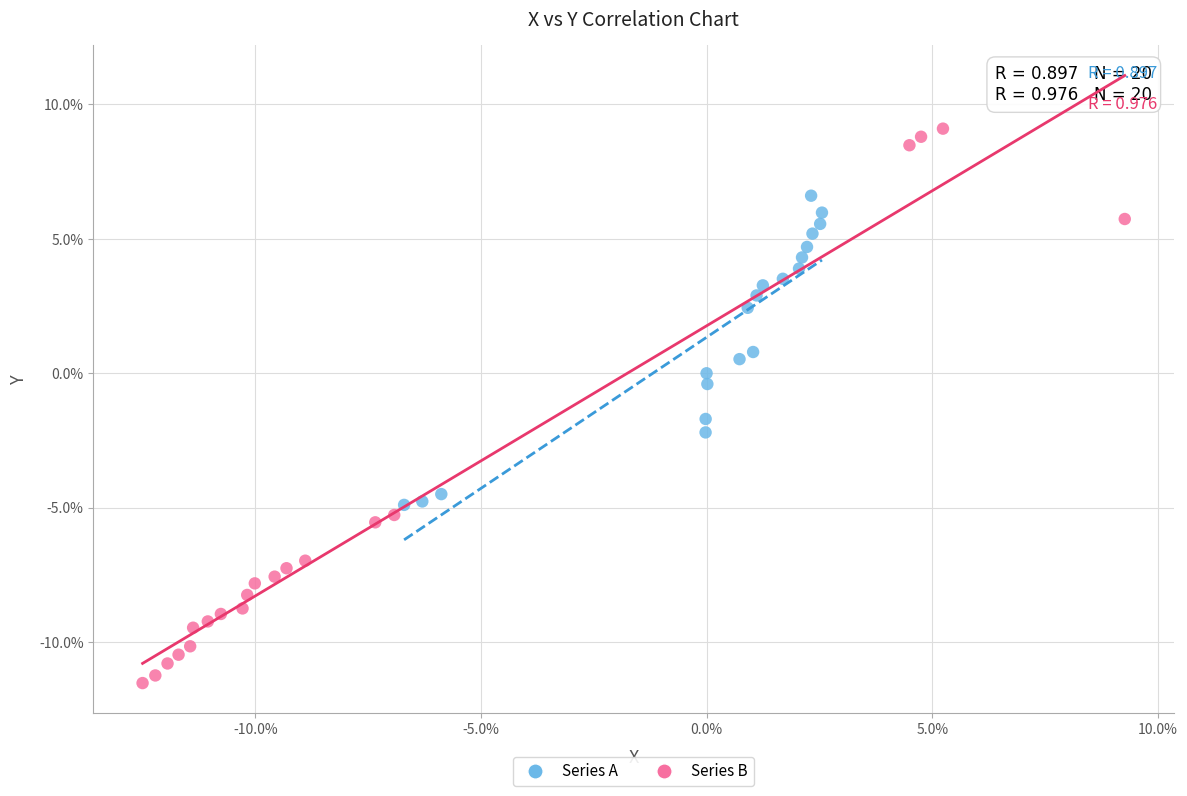

Which series reaches the maximum Y coordinate?

Series B